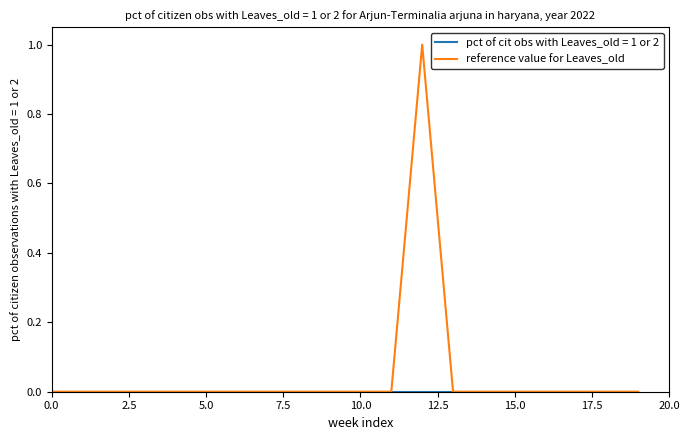

Count the number of data series in this chart.

2